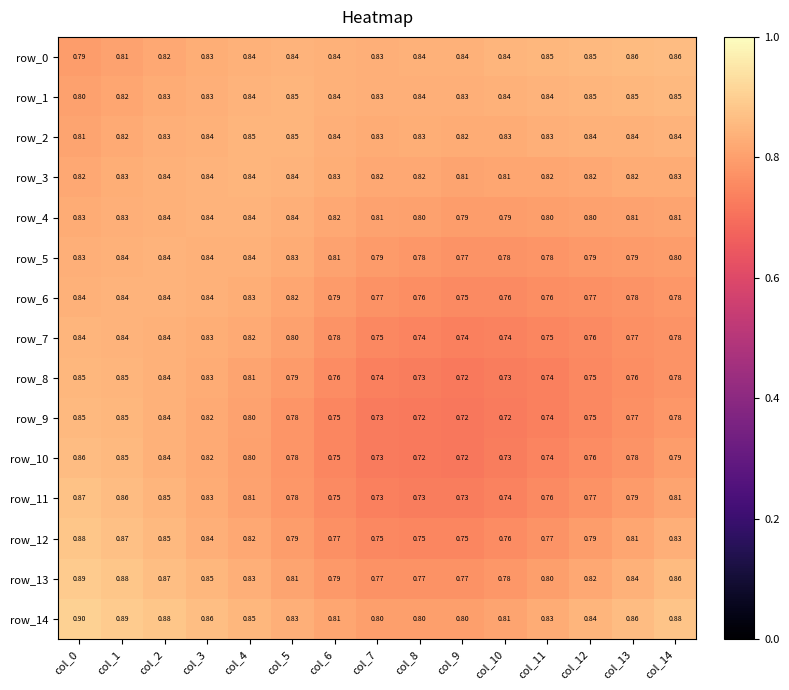

At which category is the sum across all series the highest?

col_1